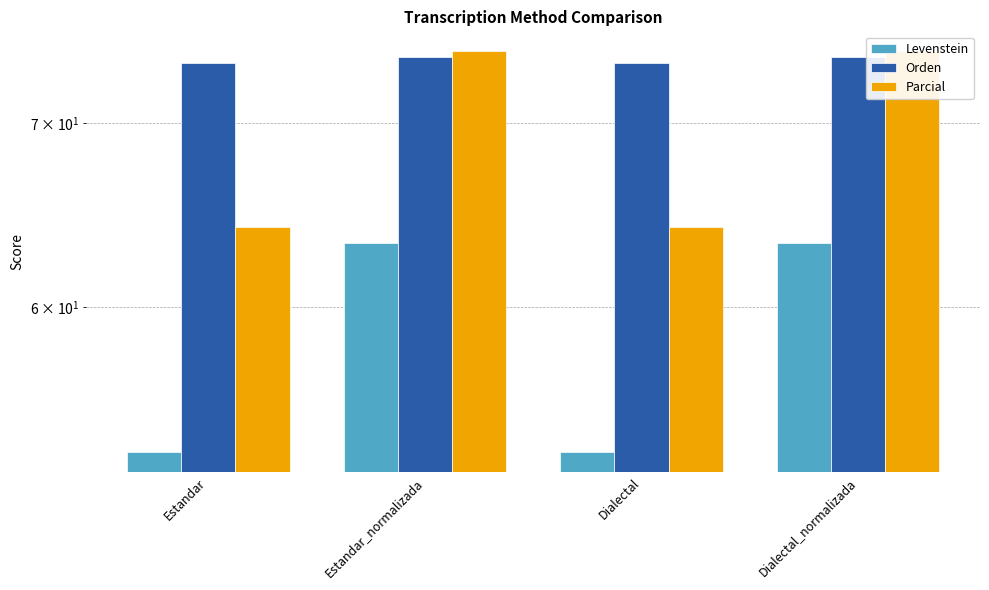

Reading right to left, what are all the values shown in this chart?

Levenstein: Dialectal_normalizada=63.3	Dialectal=53.1	Estandar_normalizada=63.3	Estandar=53.1
Orden: Dialectal_normalizada=74.0	Dialectal=73.6	Estandar_normalizada=74.0	Estandar=73.6
Parcial: Dialectal_normalizada=74.4	Dialectal=64.2	Estandar_normalizada=74.4	Estandar=64.2